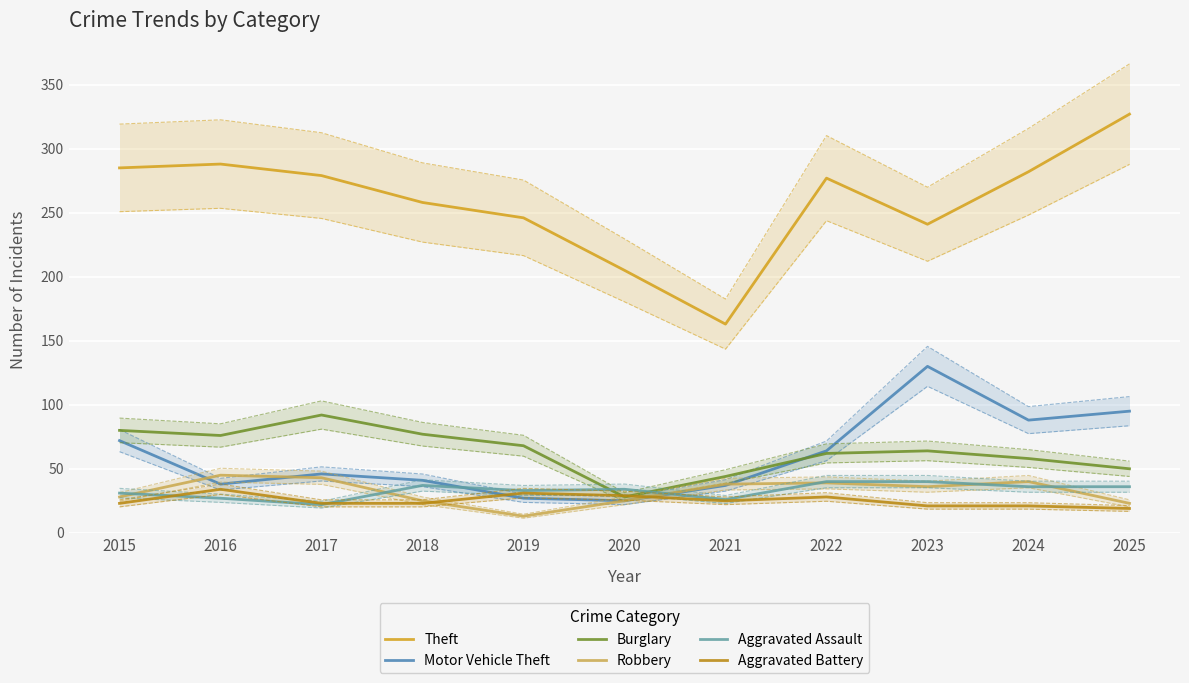

Where is the first local minimum for Burglary?

2016